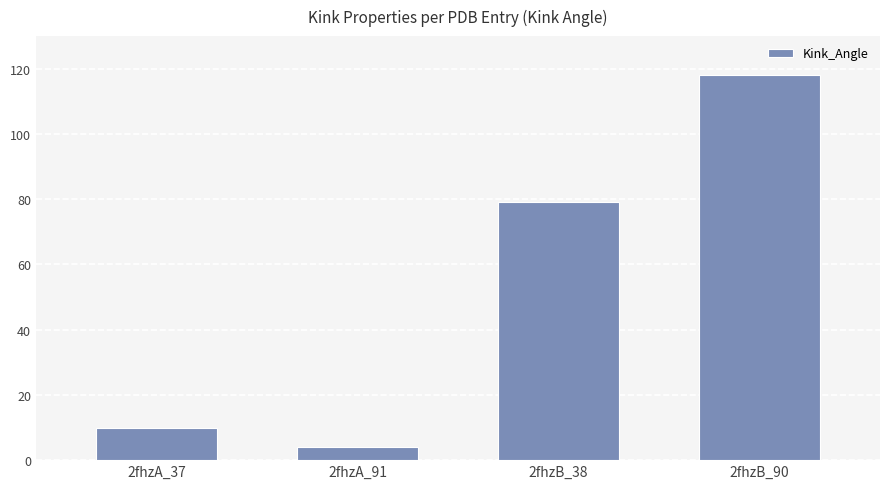

What is the greatest value displayed?

118.2